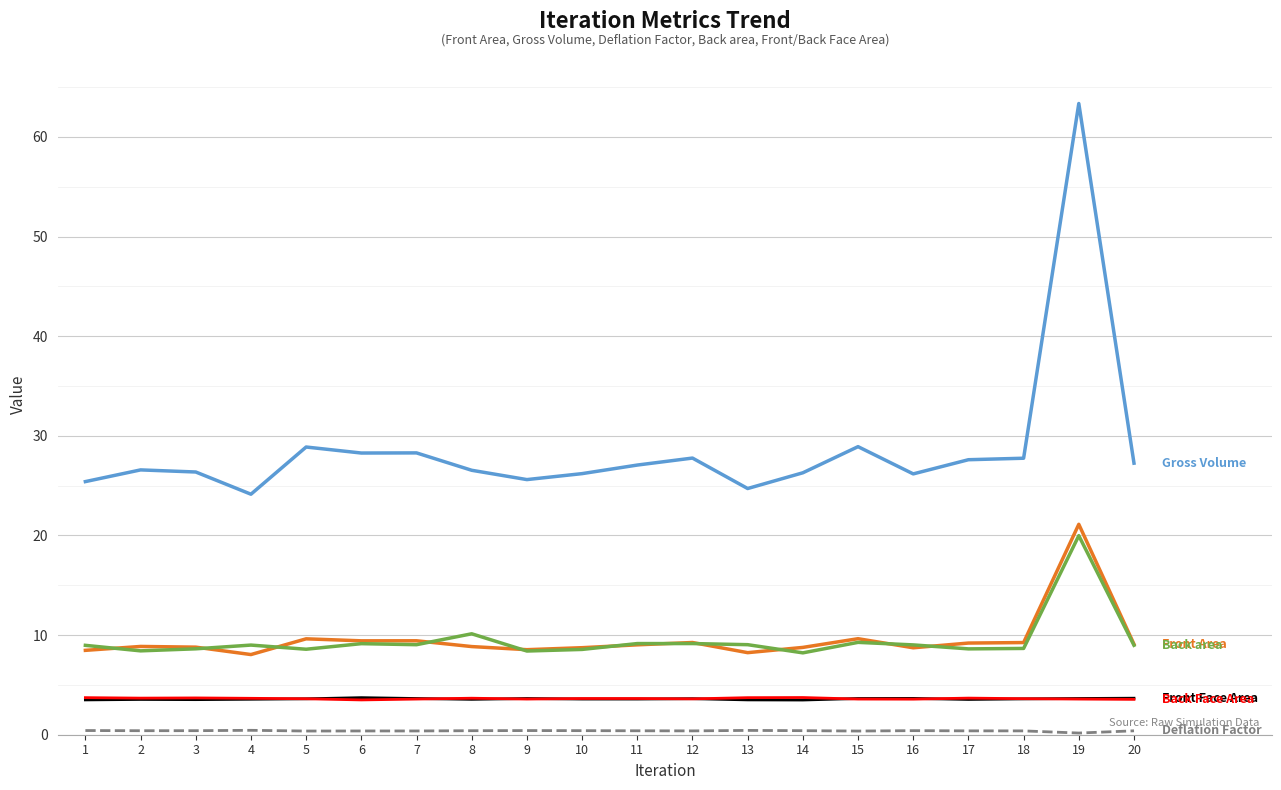

Which label corresponds to the largest value in the chart?

19